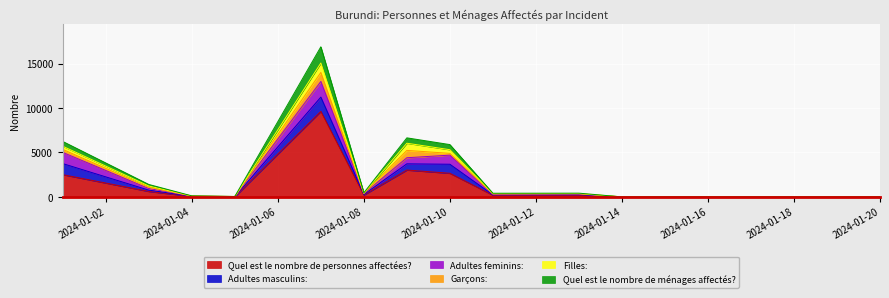

How many values in the Quel est le nombre de personnes affectées? series are below 54?

8